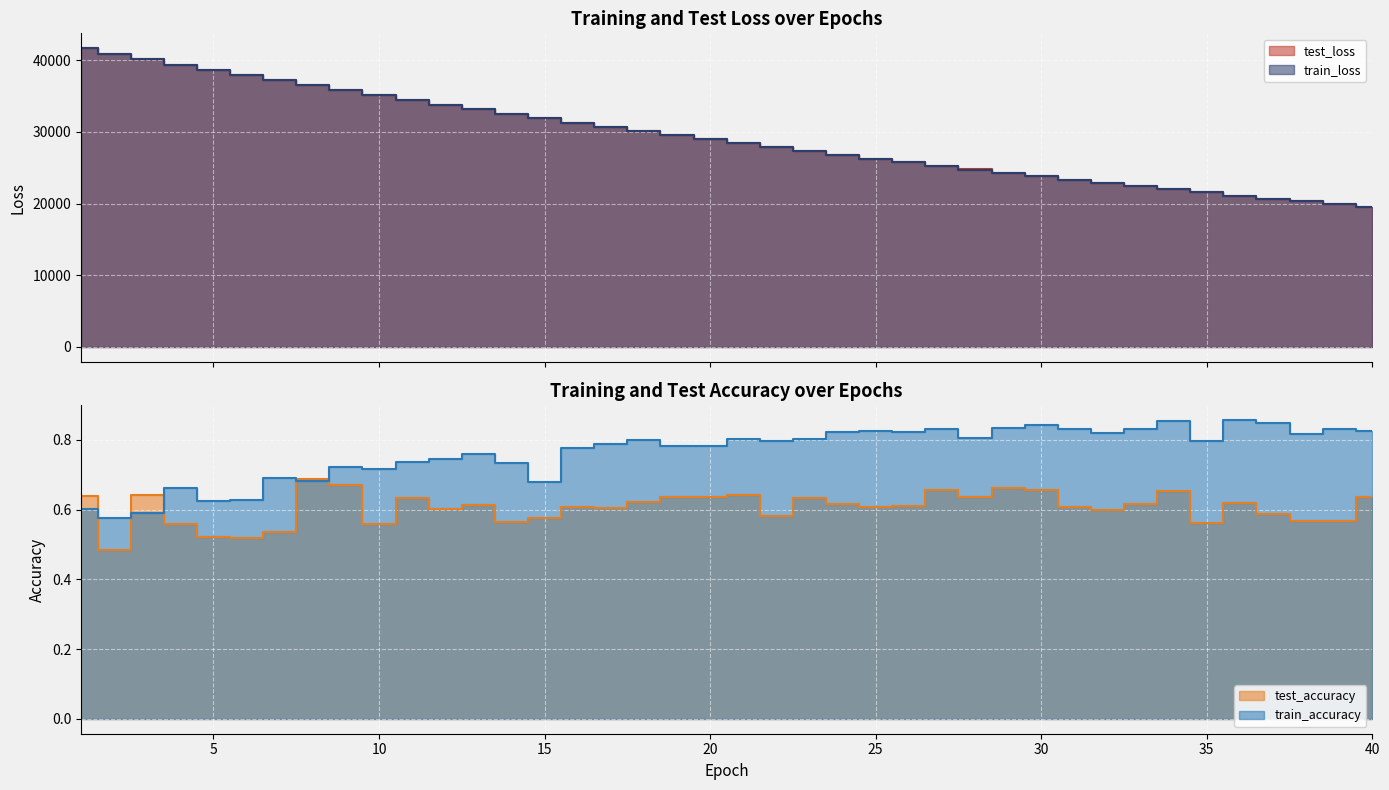

What is the maximum value shown in the chart?

41674.9